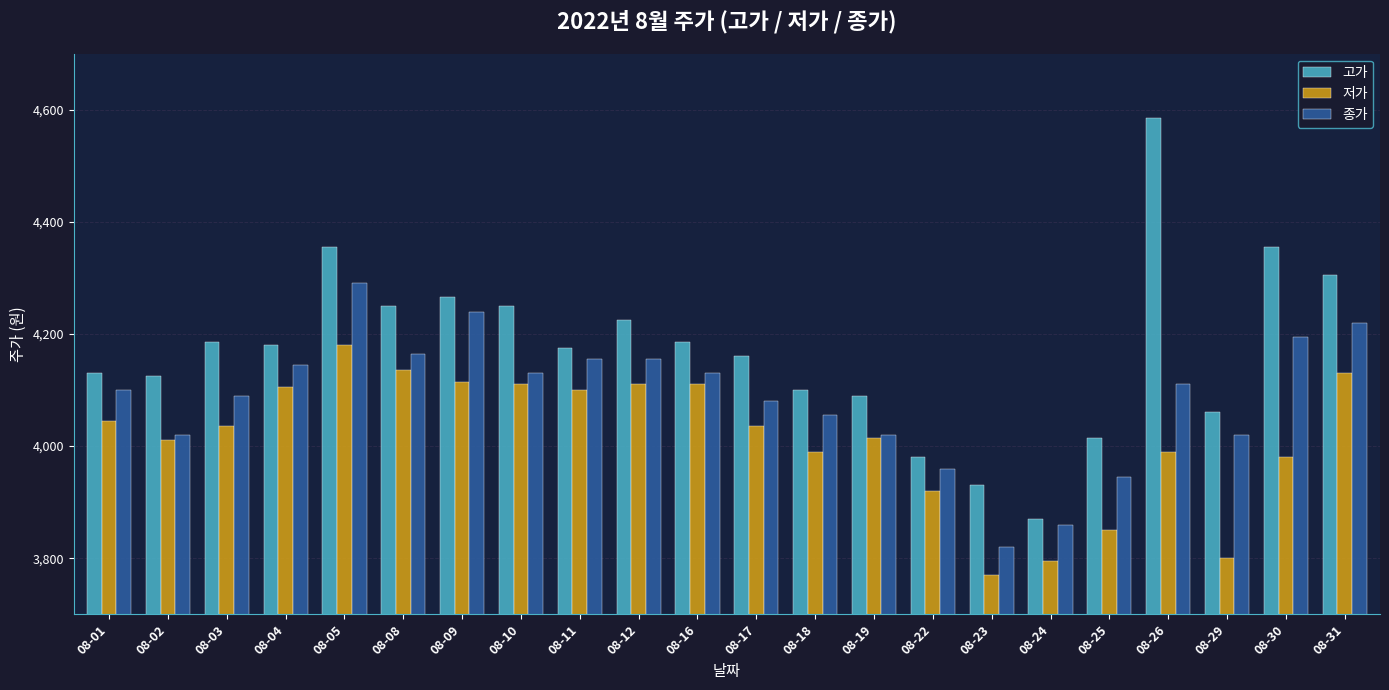

Reading left to right, what are all the values shown in this chart?

고가: 08-01=4130	08-02=4125	08-03=4185	08-04=4180	08-05=4355	08-08=4250	08-09=4265	08-10=4250	08-11=4175	08-12=4225	08-16=4185	08-17=4160	08-18=4100	08-19=4090	08-22=3980	08-23=3930	08-24=3870	08-25=4015	08-26=4585	08-29=4060	08-30=4355	08-31=4305
저가: 08-01=4045	08-02=4010	08-03=4035	08-04=4105	08-05=4180	08-08=4135	08-09=4115	08-10=4110	08-11=4100	08-12=4110	08-16=4110	08-17=4035	08-18=3990	08-19=4015	08-22=3920	08-23=3770	08-24=3795	08-25=3850	08-26=3990	08-29=3800	08-30=3980	08-31=4130
종가: 08-01=4100	08-02=4020	08-03=4090	08-04=4145	08-05=4290	08-08=4165	08-09=4240	08-10=4130	08-11=4155	08-12=4155	08-16=4130	08-17=4080	08-18=4055	08-19=4020	08-22=3960	08-23=3820	08-24=3860	08-25=3945	08-26=4110	08-29=4020	08-30=4195	08-31=4220